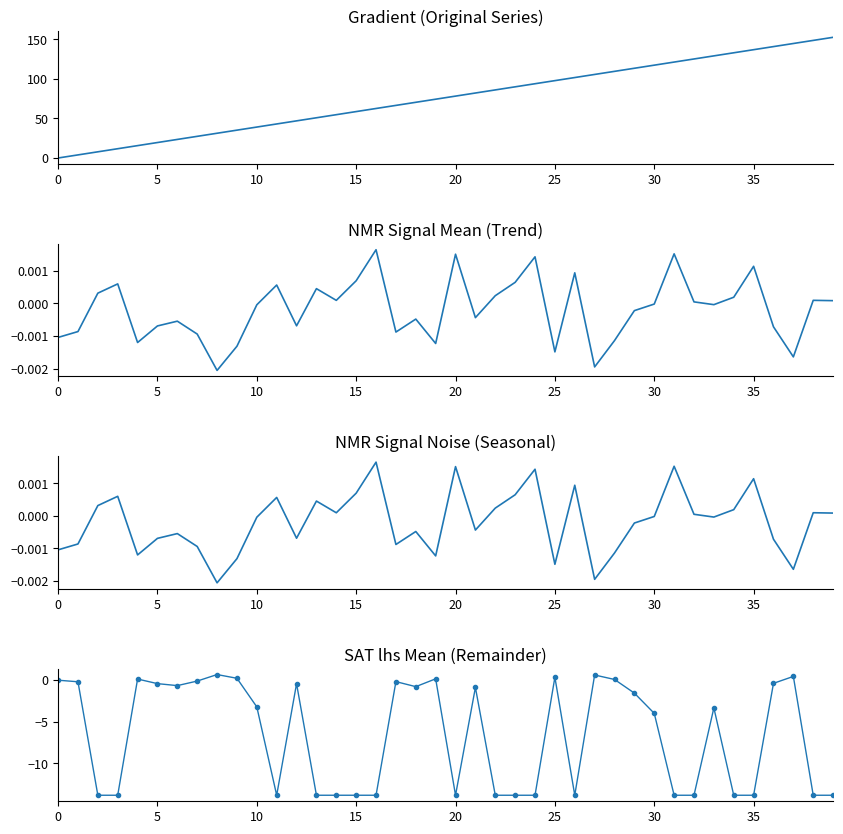

What is the average value of the SAT_lhs(mean) series?

-6.5